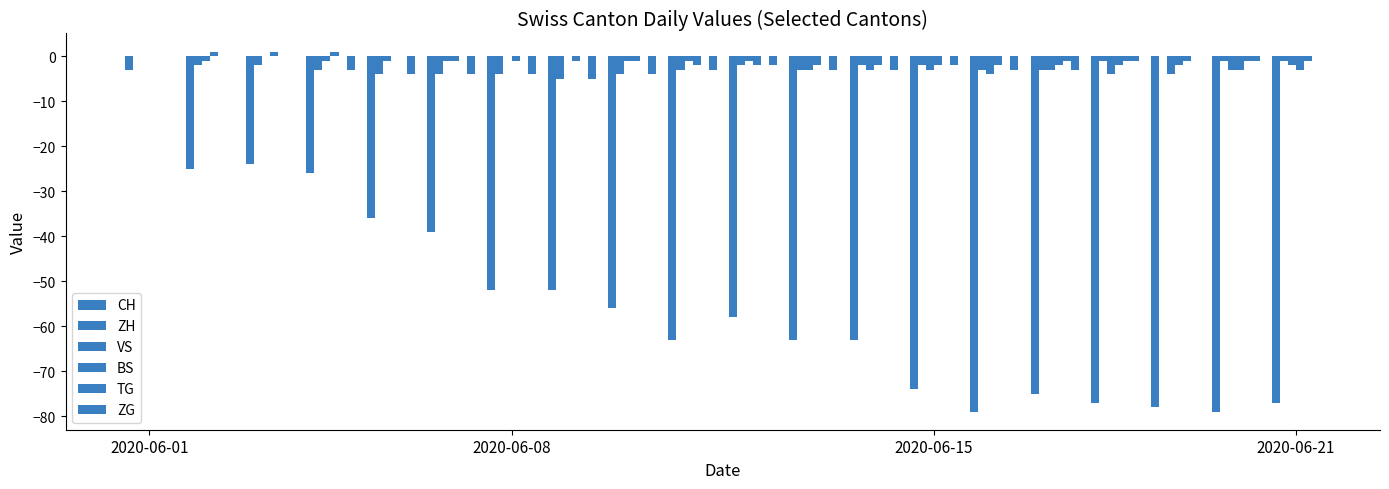

Which series has the widest spread of values?

CH